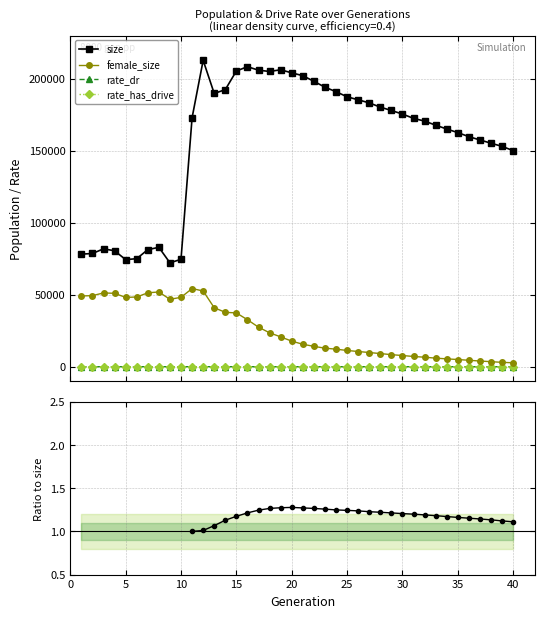

True or false: rate_has_drive and size cross at least once.

False